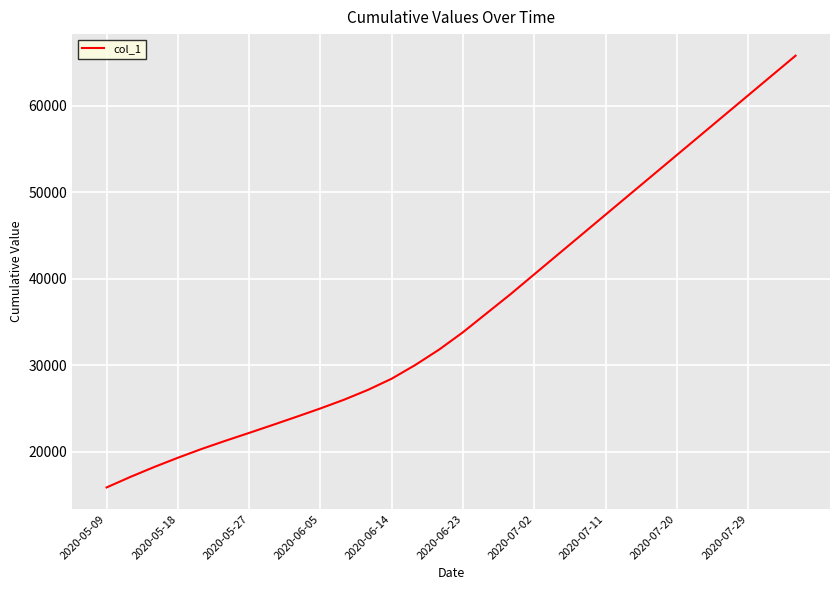

What is the maximum value shown in the chart?

65800.0